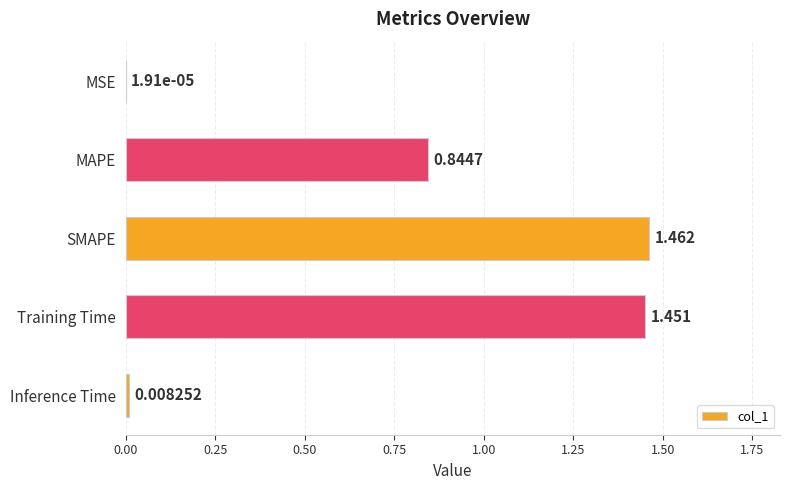

At which label is the value closest to 0?

MSE